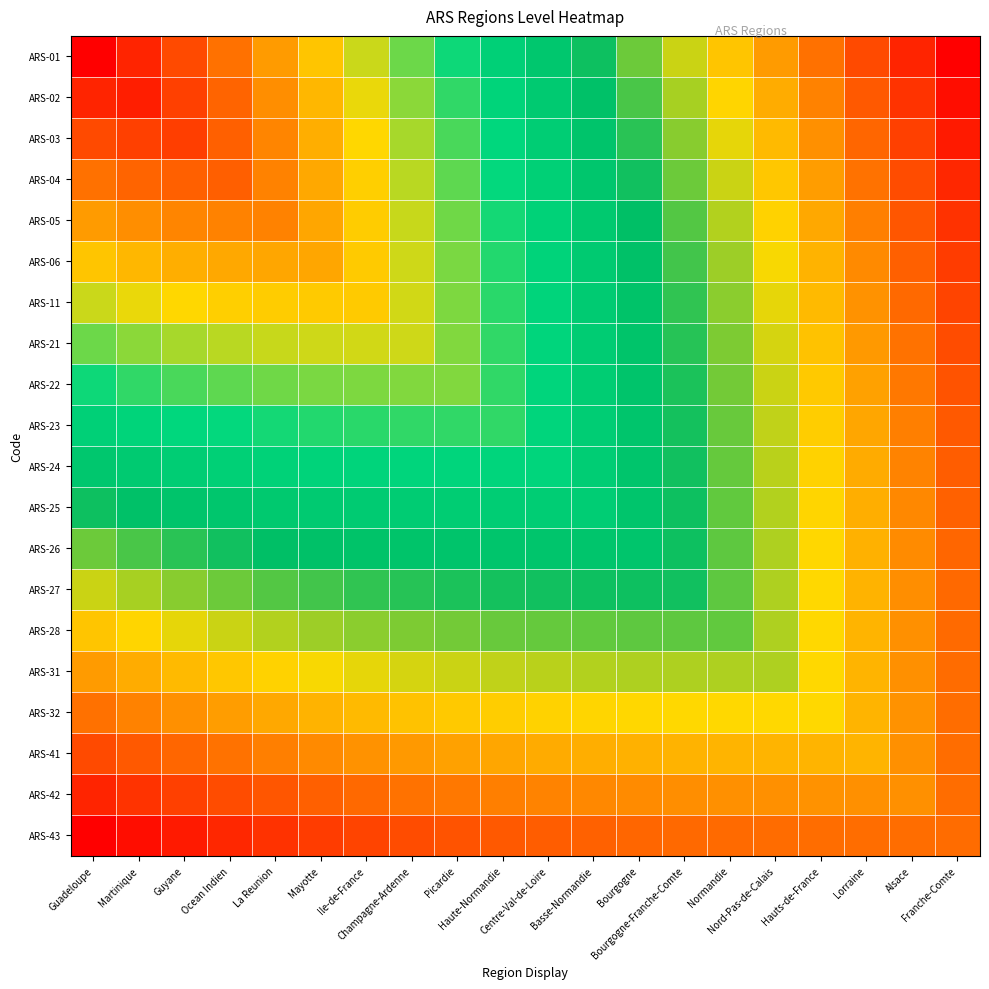

At which category does the chart reach its minimum across all series?

Guadeloupe